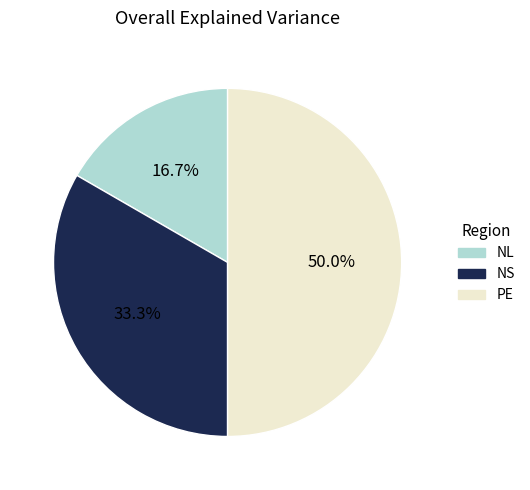

True or false: NS accounts for 26% of the total.

False